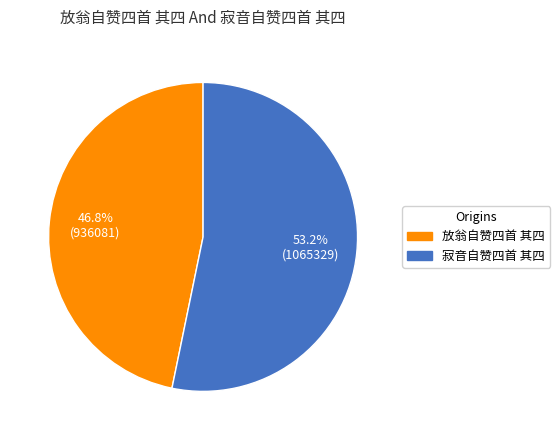

To the nearest percent, what portion does 放翁自赞四首 其四 represent?

47%